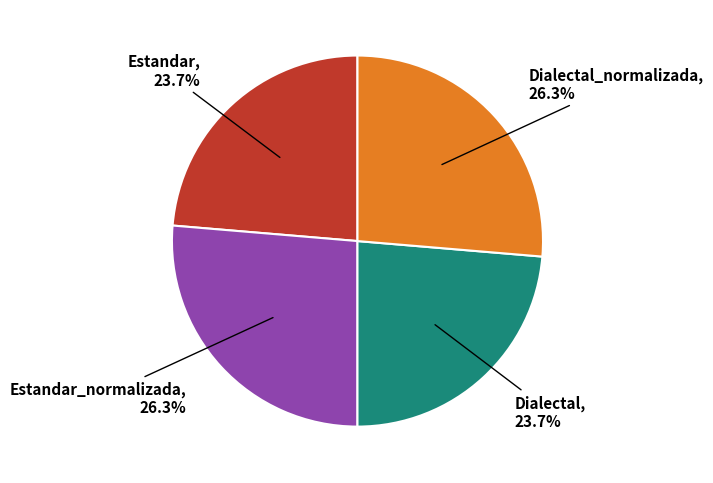

Is there any slice that represents more than half of the pie?

No